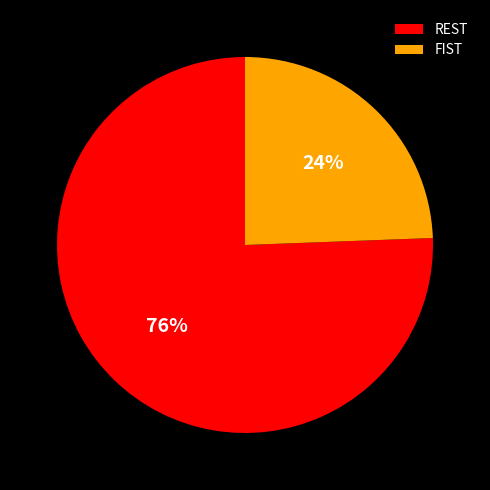

Which category has the smallest portion of the pie?

FIST